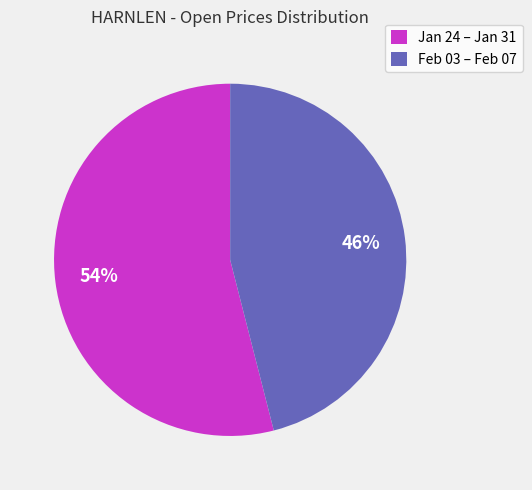

Is the sum of Feb 03 – Feb 07 and Jan 24 – Jan 31 greater than half?

Yes